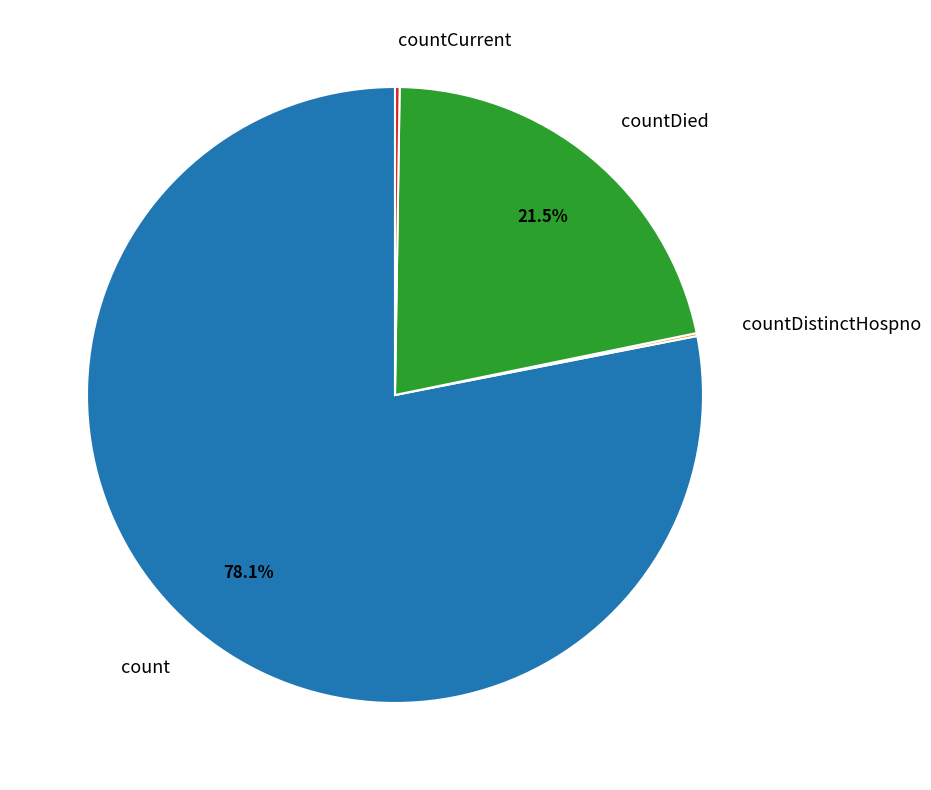

Combined, do countDied and count account for over 50%?

Yes